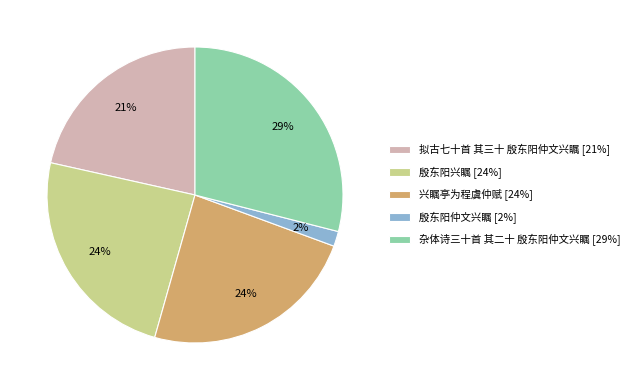

What percentage is the 兴瞩亭为程虞仲赋 slice, to the nearest percent?

24%